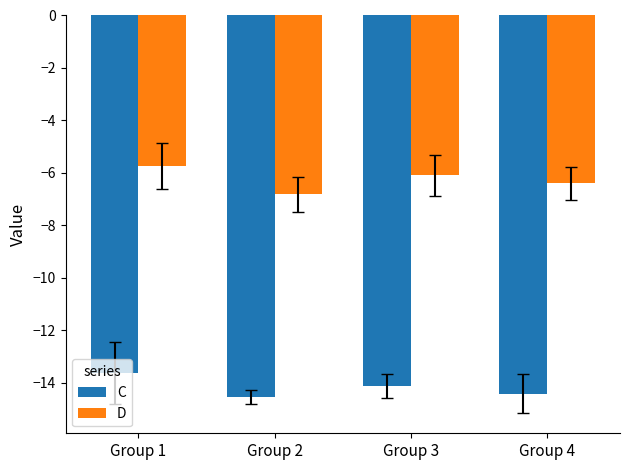

At how many categories does at least one series exceed -7?

4